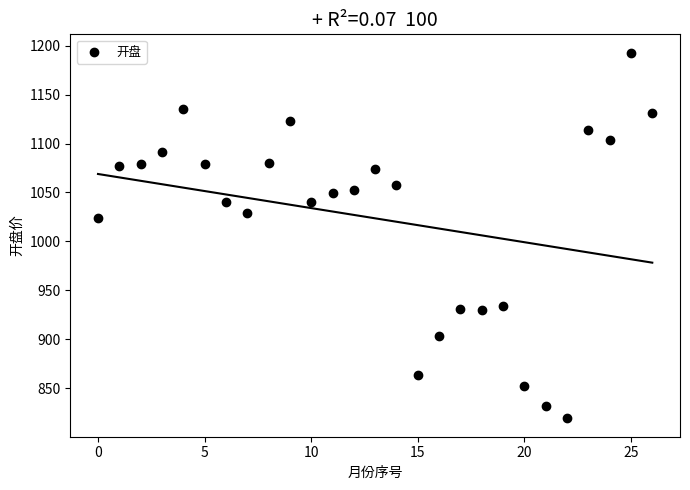

What Y value in the scatter plot is closest to 1005?

1023.4